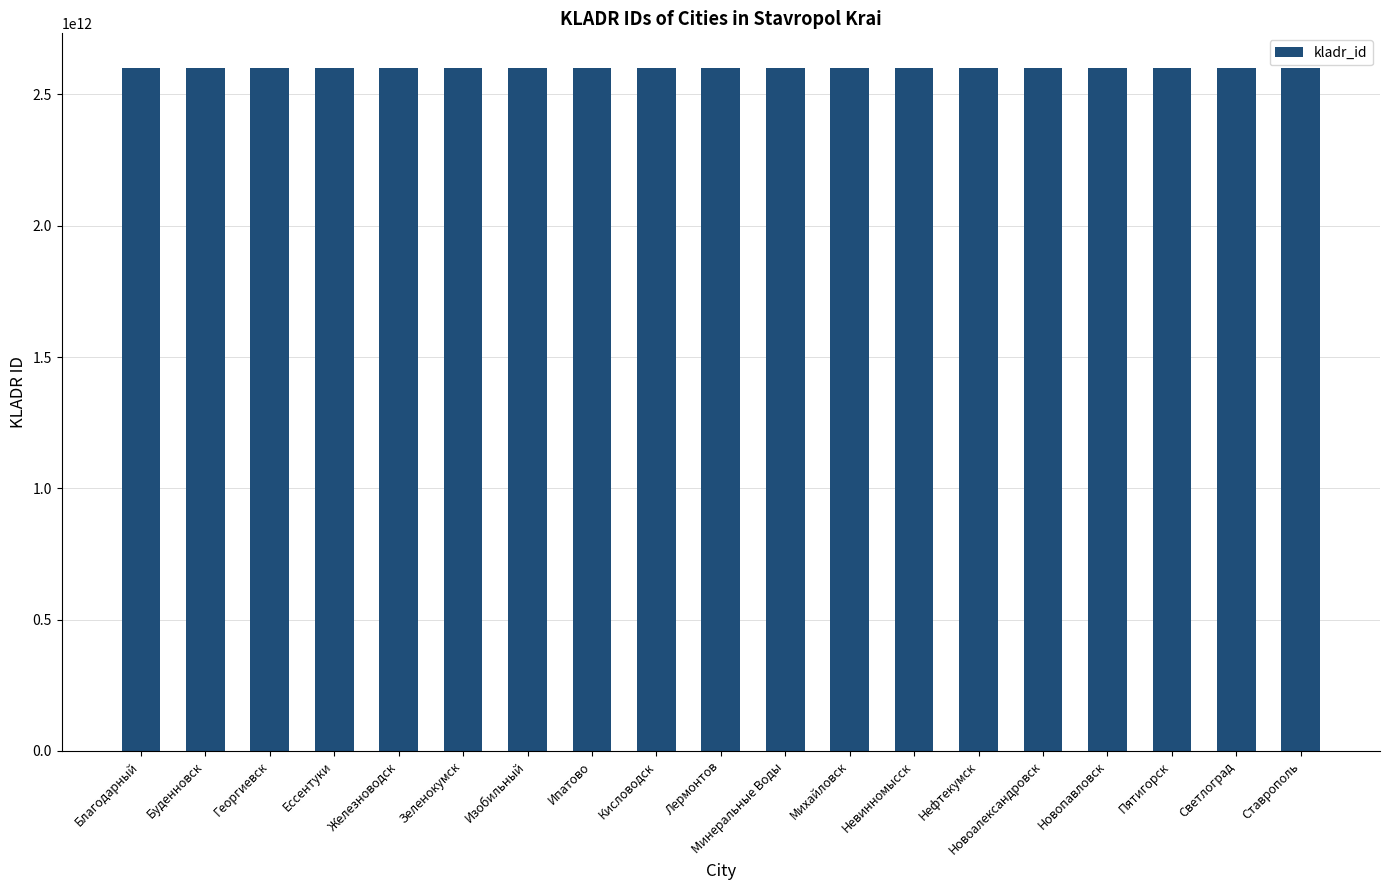

What is the value of the 12th bar from the left?

2602700100000